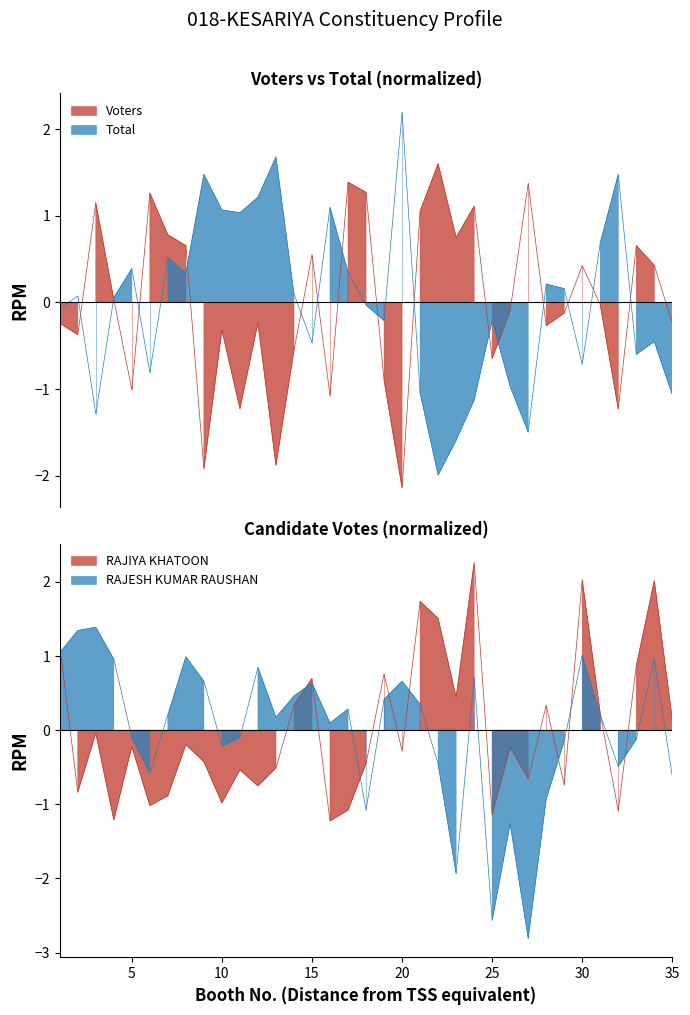

Reading left to right, list all the values displayed in this chart.

Voters: 1=-0.2	2=-0.4	3=1.2	4=0.0	5=-1.0	6=1.3	7=0.8	8=0.7	9=-1.9	10=-0.3	11=-1.2	12=-0.2	13=-1.9	14=-0.6	15=0.6	16=-1.1	17=1.4	18=1.3	19=-0.9	20=-2.1	21=1.1	22=1.6	23=0.8	24=1.1	25=-0.6	26=-0.1	27=1.4	28=-0.3	29=-0.1	30=0.4	31=-0.0	32=-1.2	33=0.7	34=0.4	35=-0.2
Total: 1=-0.1	2=0.1	3=-1.3	4=0.1	5=0.4	6=-0.8	7=0.5	8=0.3	9=1.5	10=1.1	11=1.0	12=1.2	13=1.7	14=0.1	15=-0.5	16=1.1	17=0.3	18=-0.0	19=-0.2	20=2.2	21=-1.0	22=-2.0	23=-1.6	24=-1.1	25=-0.2	26=-1.0	27=-1.5	28=0.2	29=0.2	30=-0.7	31=0.7	32=1.5	33=-0.6	34=-0.5	35=-1.1
RAJIYA KHATOON: 1=1.1	2=-0.8	3=-0.0	4=-1.2	5=-0.2	6=-1.0	7=-0.9	8=-0.2	9=-0.4	10=-1.0	11=-0.5	12=-0.8	13=-0.5	14=0.3	15=0.7	16=-1.2	17=-1.1	18=-0.5	19=0.8	20=-0.3	21=1.7	22=1.5	23=0.4	24=2.3	25=-1.1	26=-0.2	27=-0.7	28=0.3	29=-0.7	30=2.0	31=0.2	32=-1.1	33=0.9	34=2.0	35=0.1
RAJESH KUMAR RAUSHAN: 1=1.0	2=1.3	3=1.4	4=1.0	5=-0.1	6=-0.6	7=0.2	8=1.0	9=0.7	10=-0.2	11=-0.1	12=0.8	13=0.2	14=0.5	15=0.6	16=0.1	17=0.3	18=-1.1	19=0.4	20=0.7	21=0.4	22=-0.5	23=-1.9	24=0.7	25=-2.6	26=-1.3	27=-2.8	28=-0.9	29=-0.1	30=1.0	31=0.2	32=-0.5	33=-0.1	34=1.0	35=-0.6